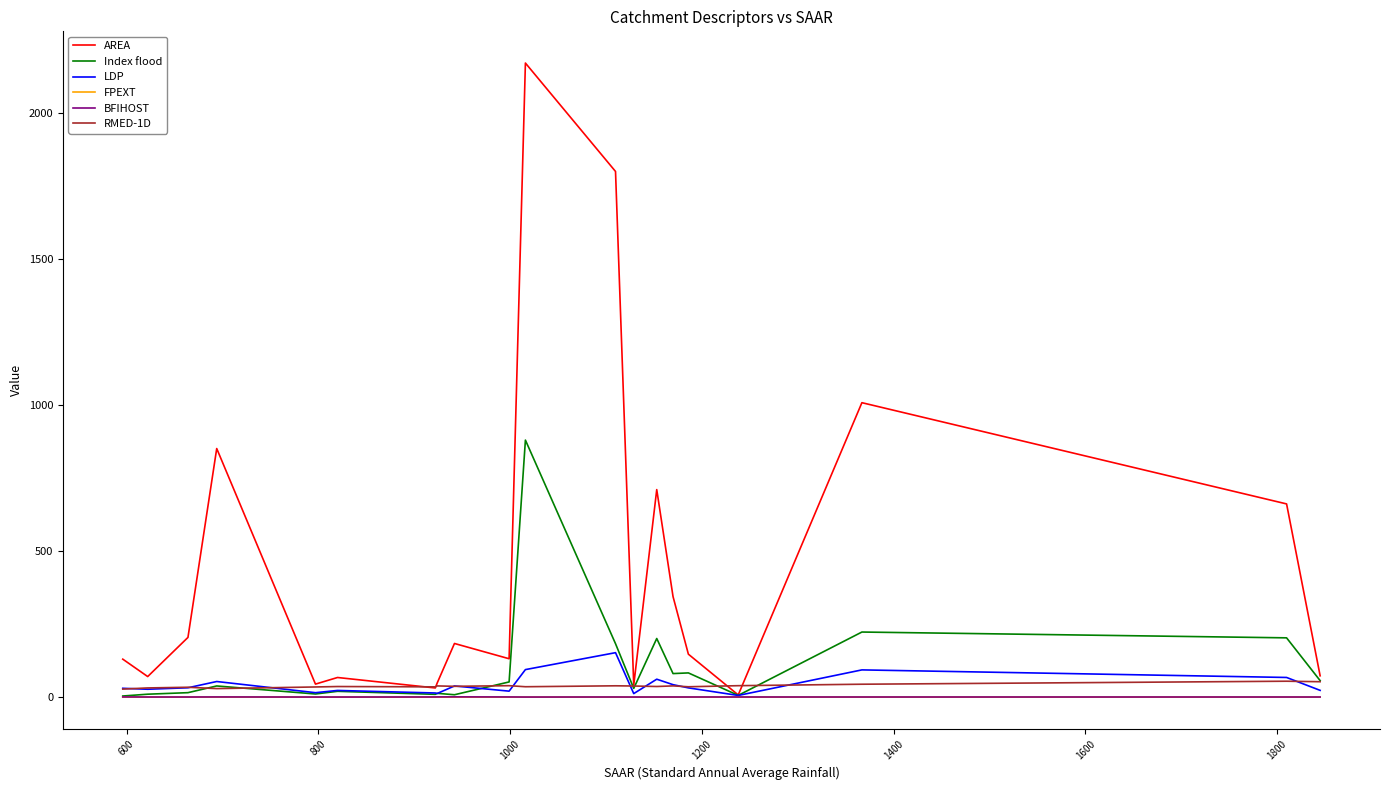

At how many categories does at least one series exceed 771?

4